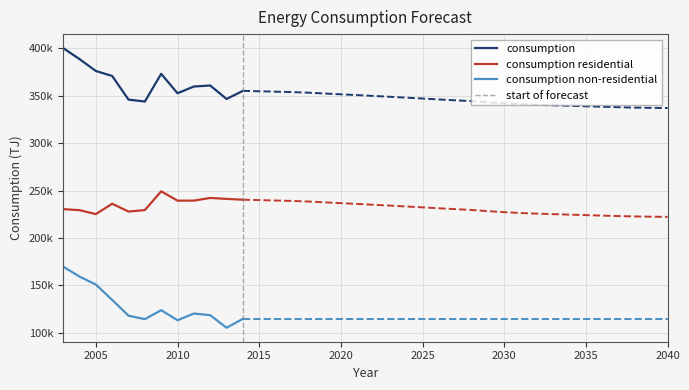

What value does the consumption residential series have at 2024, to the nearest 50?

233250